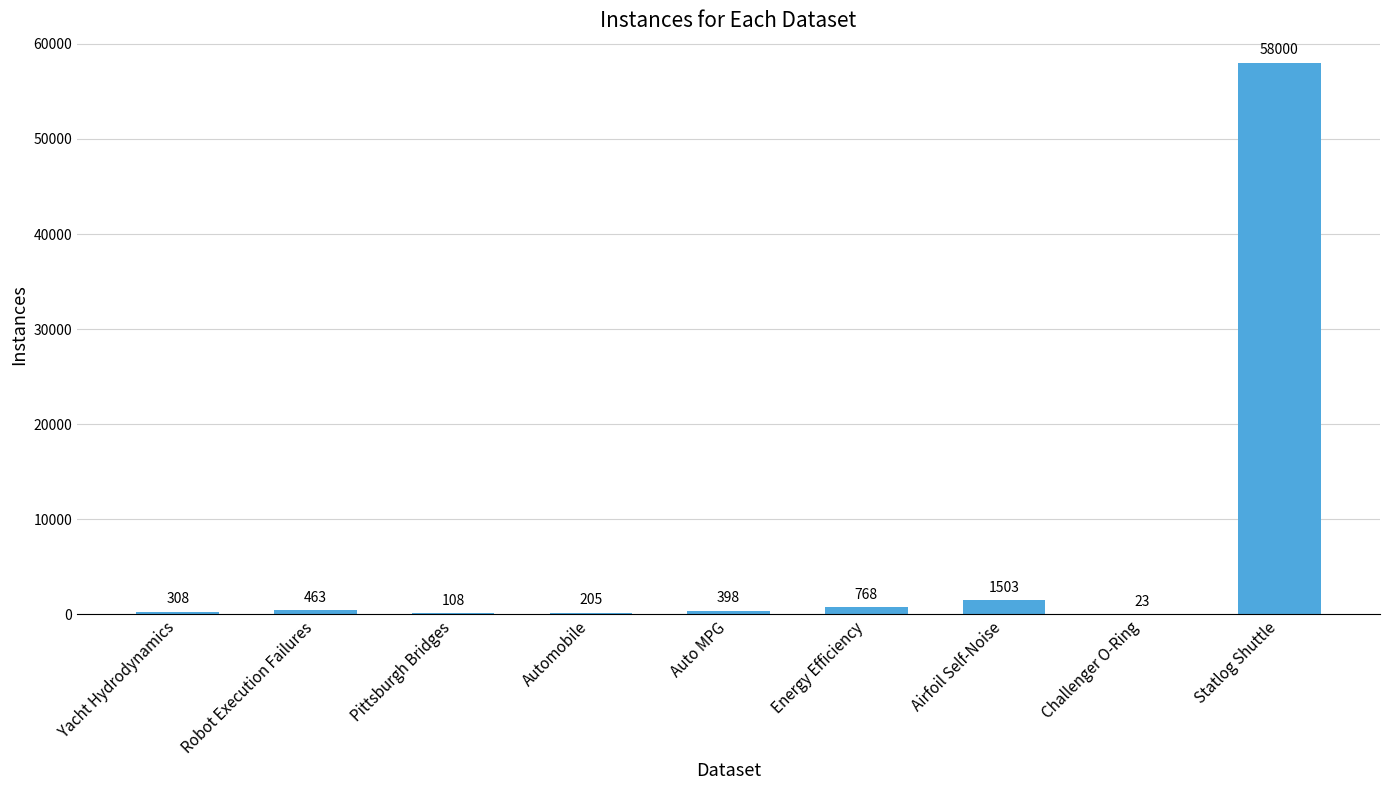

What is the ratio of the value at Airfoil Self-Noise to the value at Robot Execution Failures?

3.2